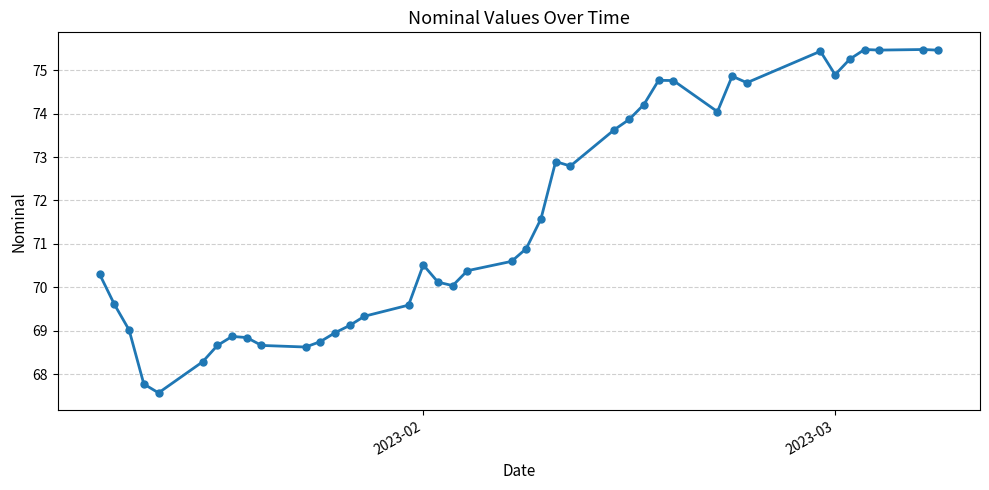

What is the value of the 29th point from the left?

74.8